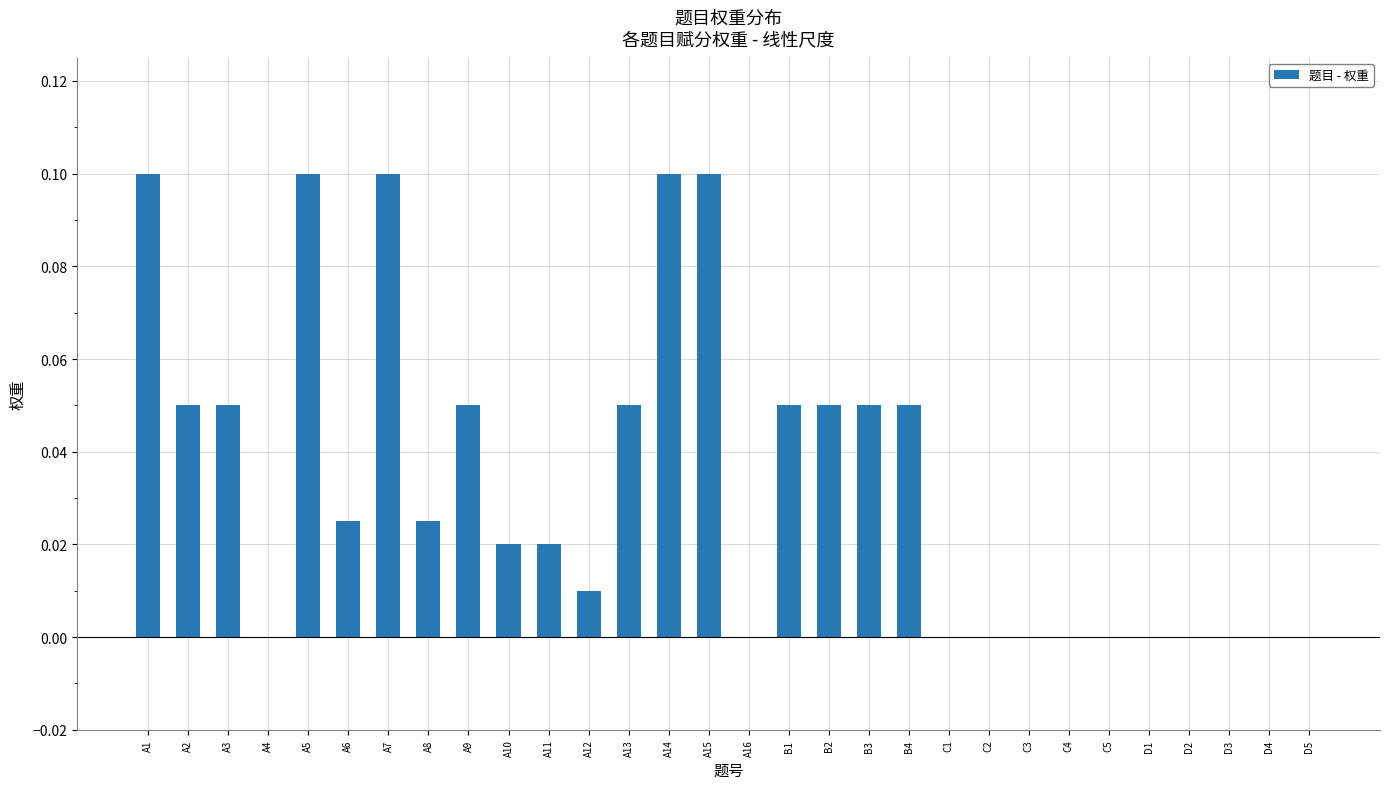

True or false: the data shows 0.0 at C4.

True